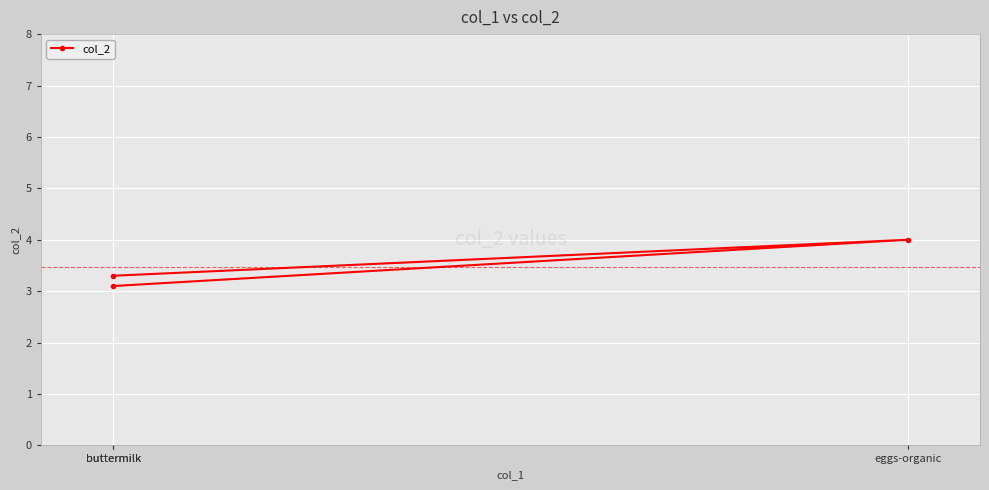

Reading left to right, what are all the values shown in this chart?

buttermilk=3.3	eggs-organic=4.0	buttermilk=3.1